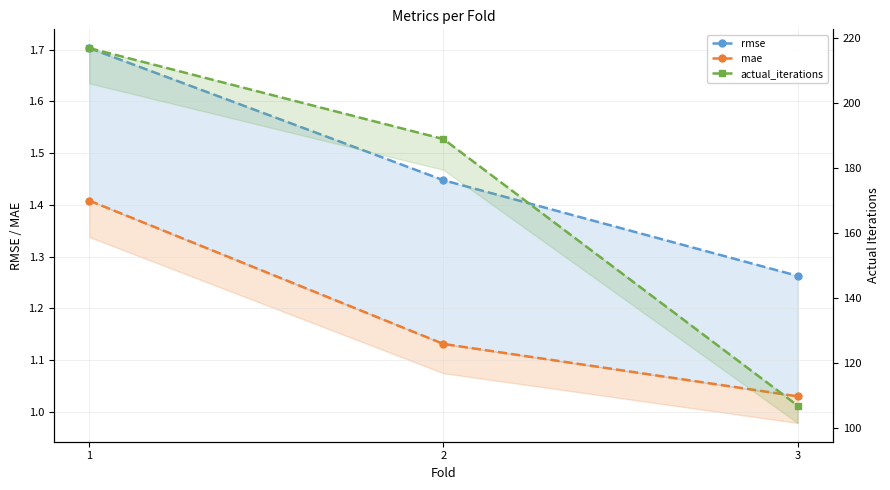

What is the difference between the maximum and minimum values in the rmse series?

0.4